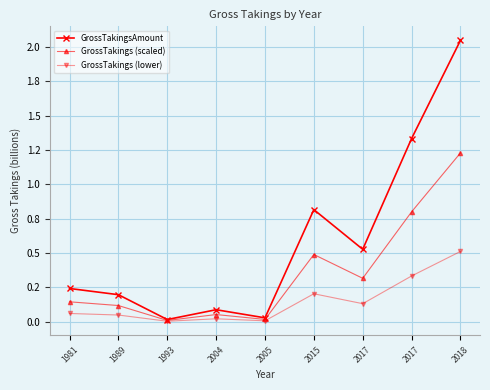

What are all the series names shown in the legend?

GrossTakingsAmount, GrossTakings (scaled), GrossTakings (lower)